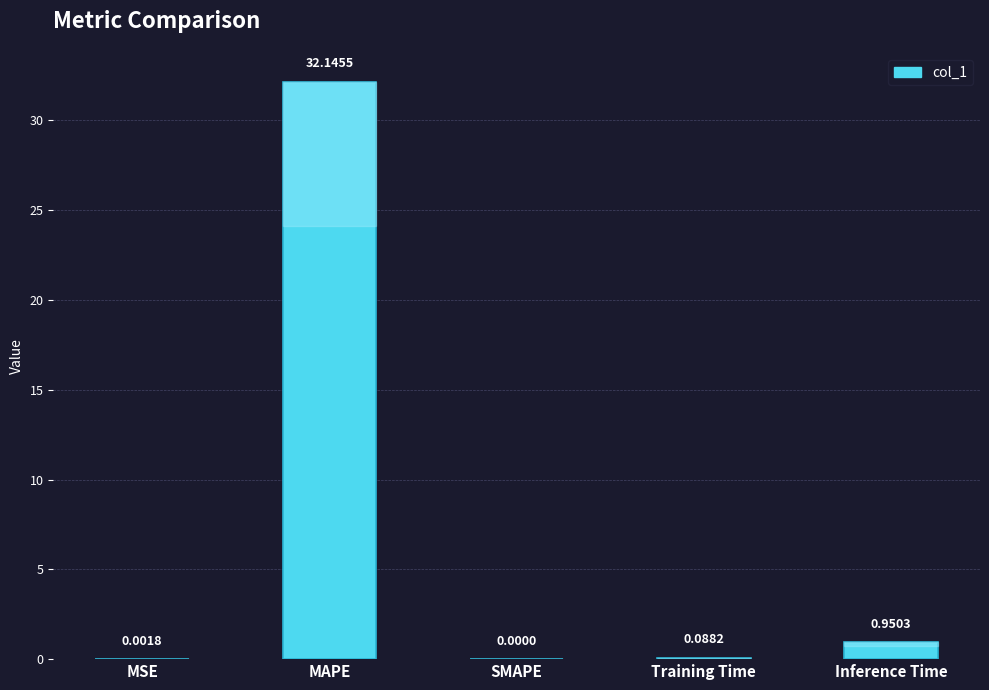

What is the average value?

6.6